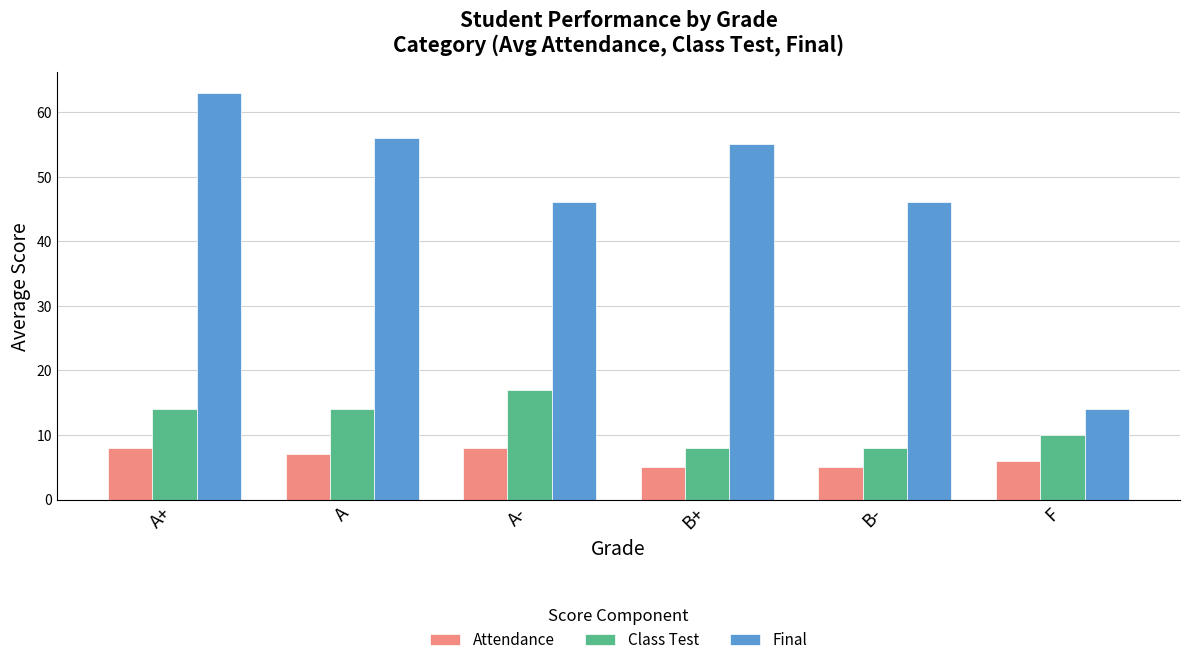

The Class Test series shows 4 at B-. True or false?

False